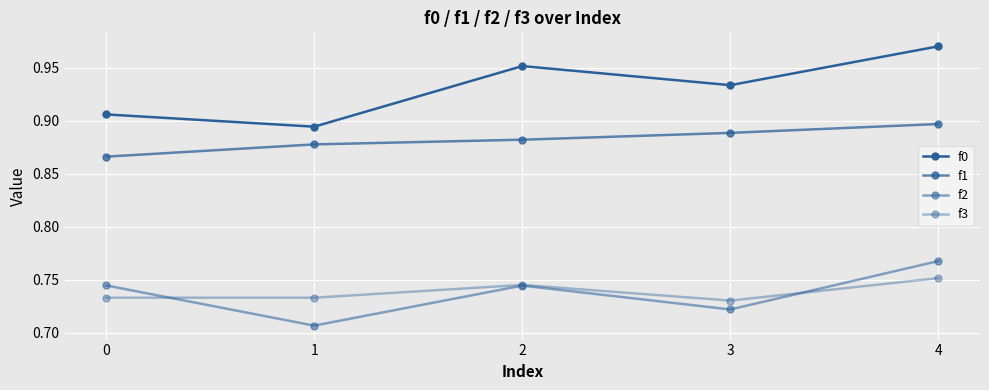

Where is the first local minimum for f3?

3